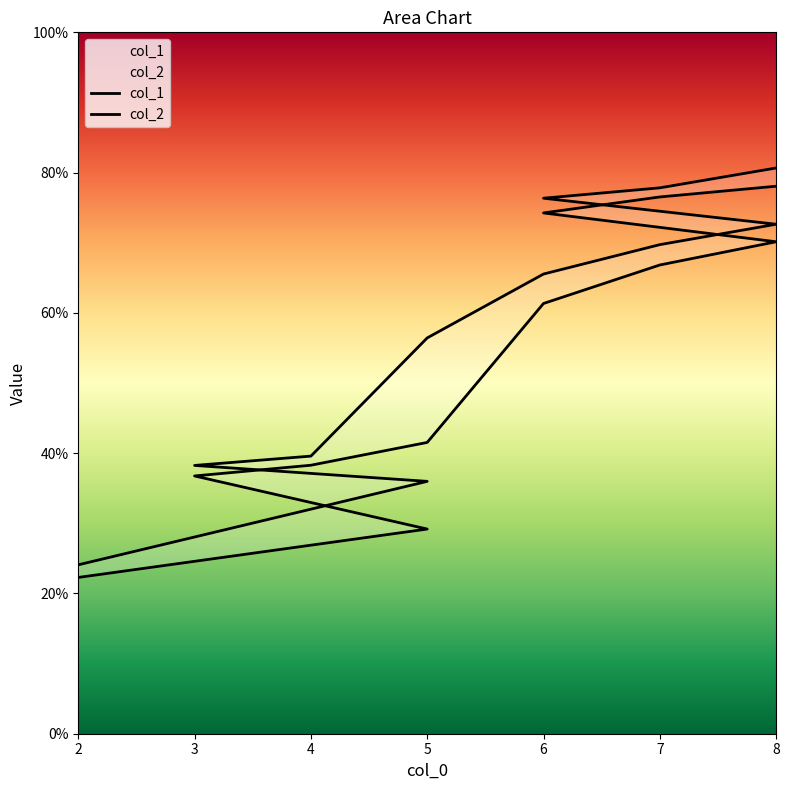

Is the value of col_1 at 6 greater than the value of col_2 at 6?

No